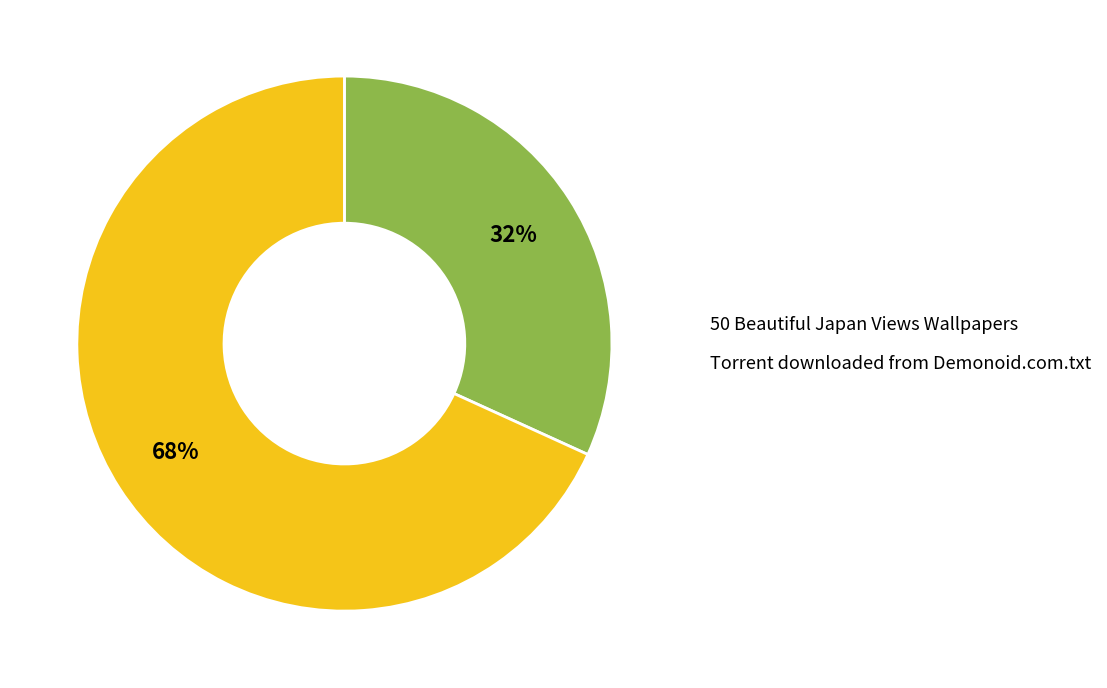

Do 50 Beautiful Japan Views Wallpapers and Torrent downloaded from Demonoid.com.txt together represent more than half of the pie?

Yes